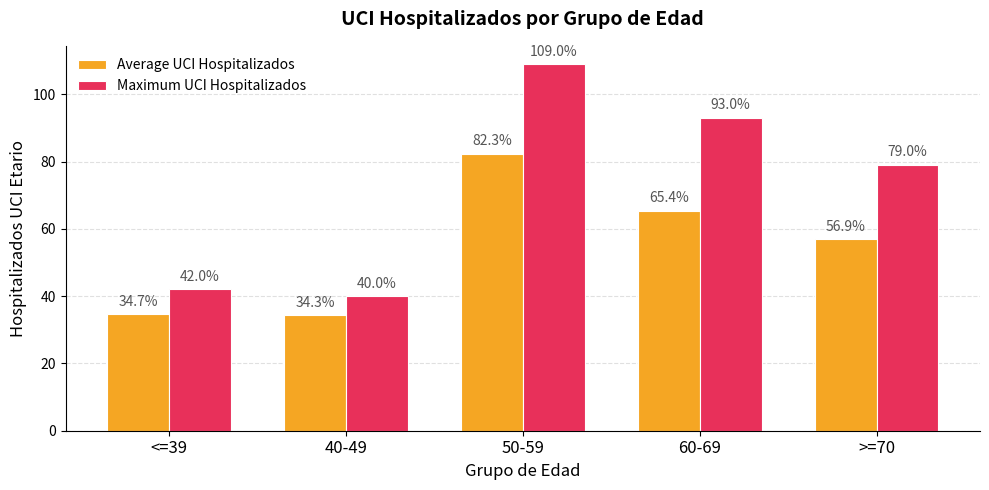

What is the spread (max minus min) of values at 40-49?

5.7